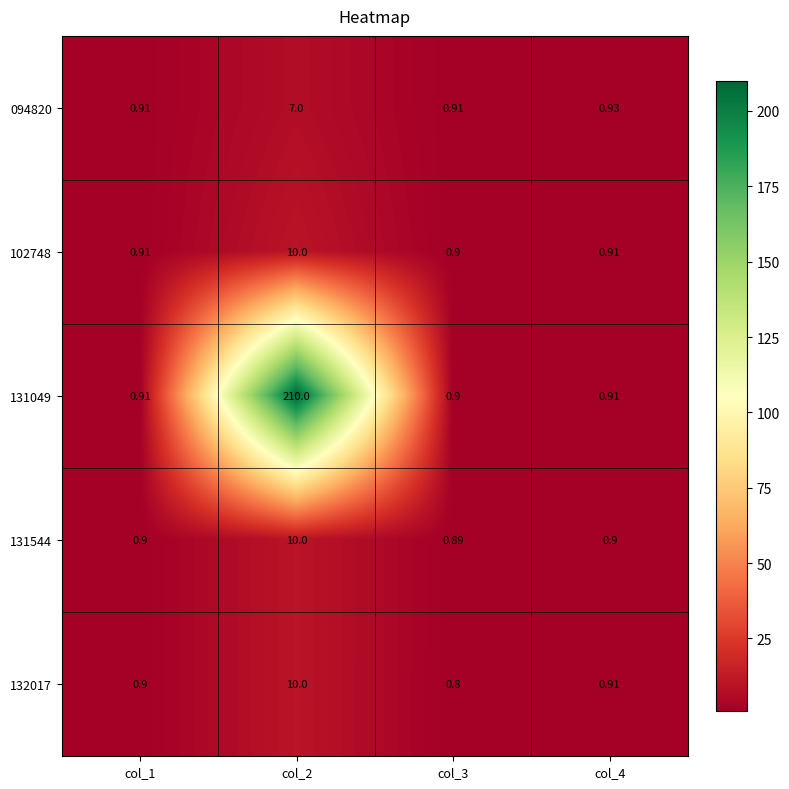

Count the number of categories in the chart.

4